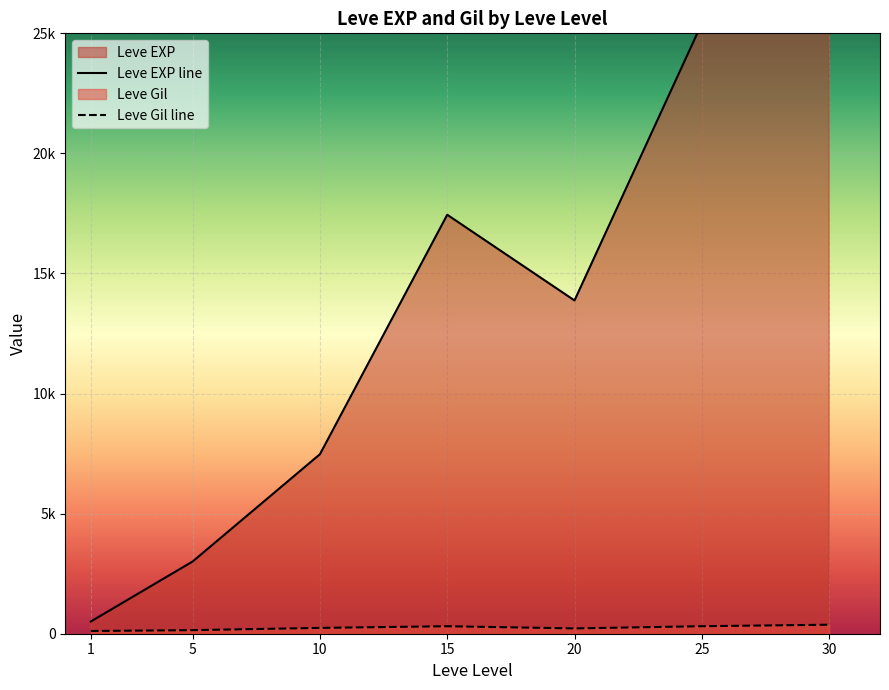

The Leve Gil line series shows 346.0 at 10. True or false?

False